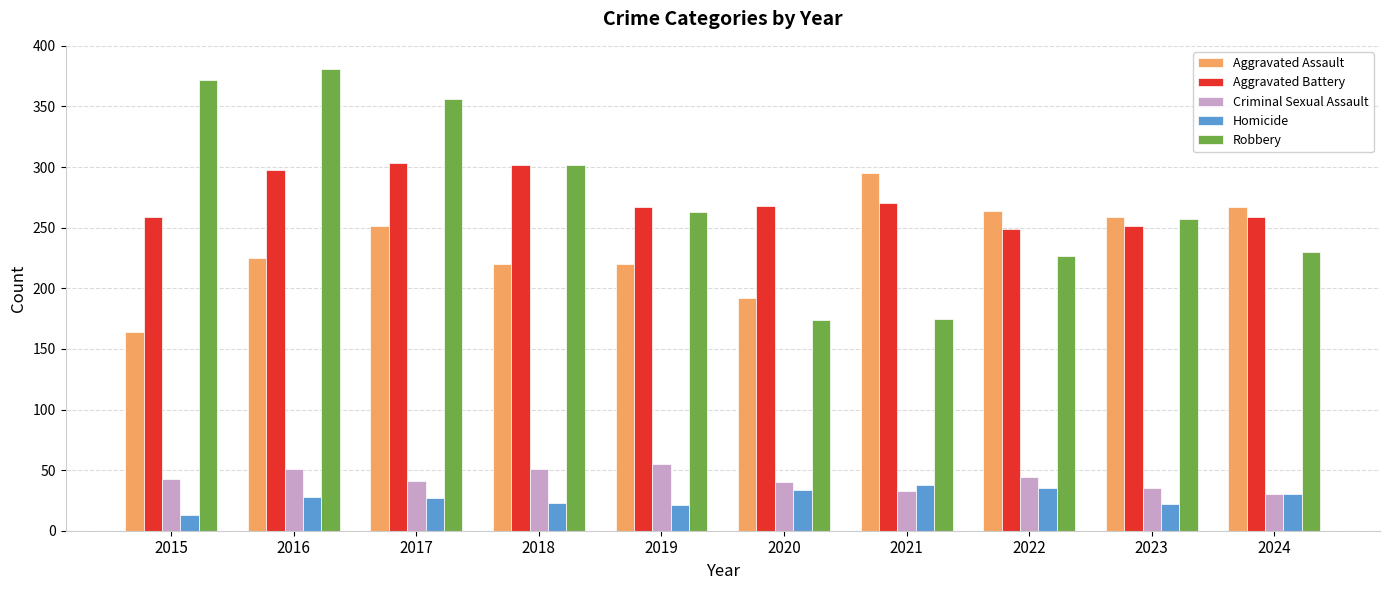

True or false: Robbery has a value of 78 at 2020.

False